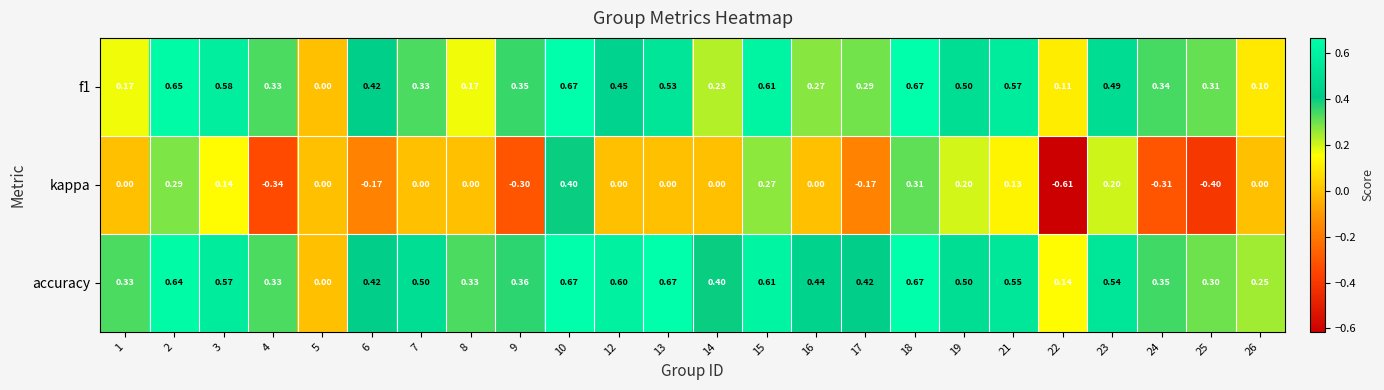

Which series has the largest total across all categories?

accuracy